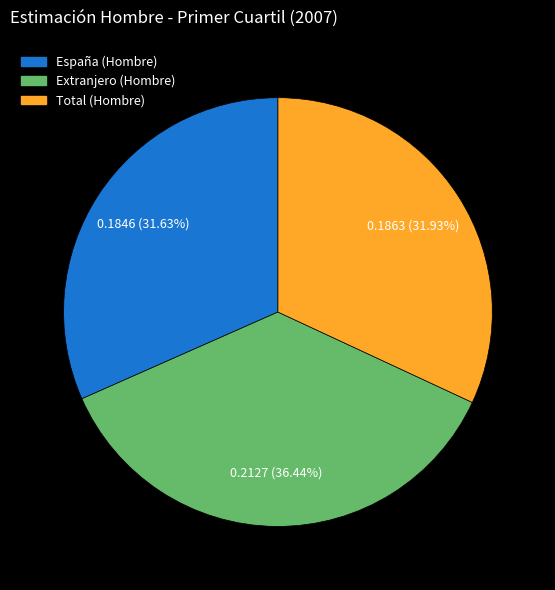

Is there a majority slice in this chart?

No